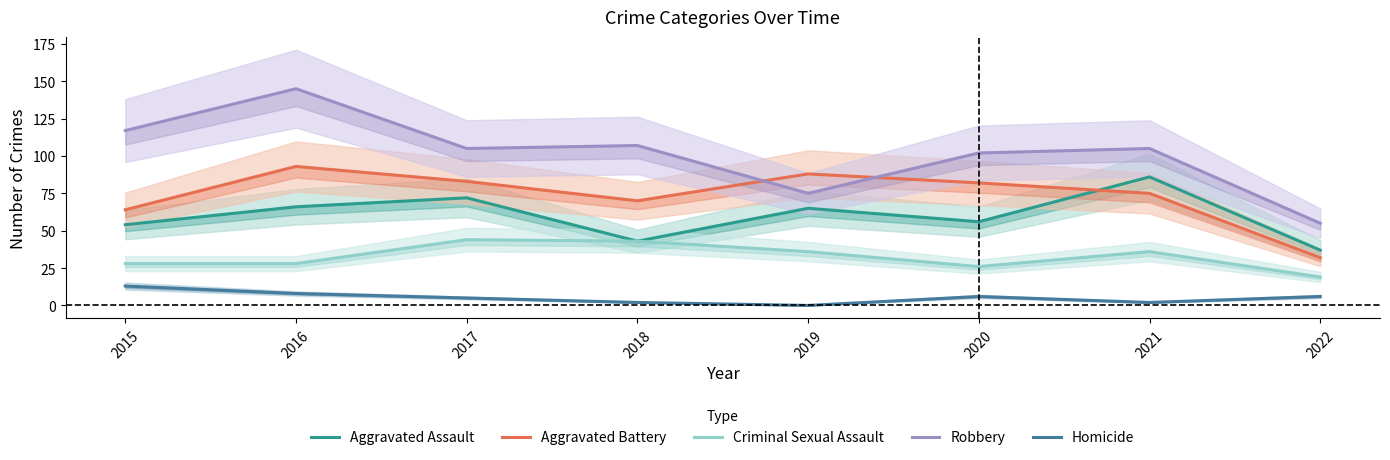

Rank the series by their maximum value, from highest to lowest.

Robbery, Aggravated Battery, Aggravated Assault, Criminal Sexual Assault, Homicide